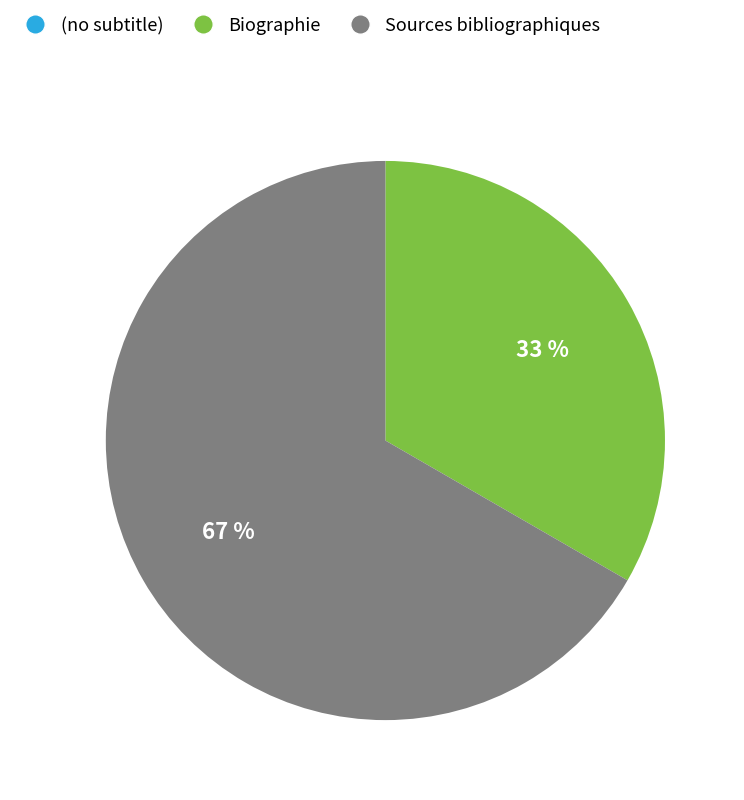

Which category accounts for the majority?

Sources bibliographiques